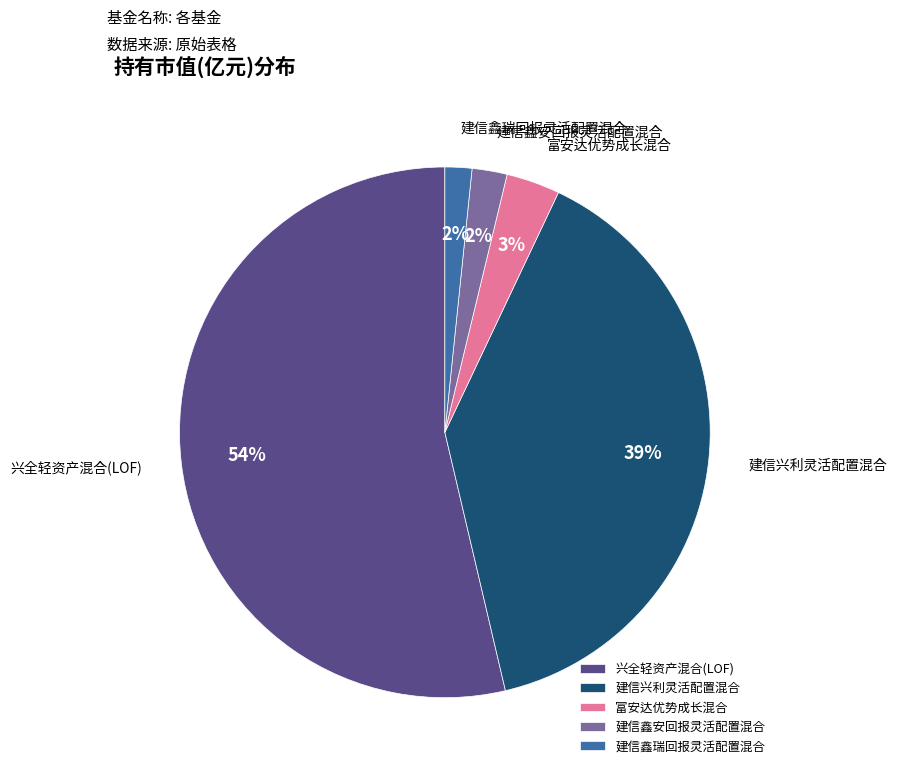

What is the largest slice in the pie chart?

兴全轻资产混合(LOF)